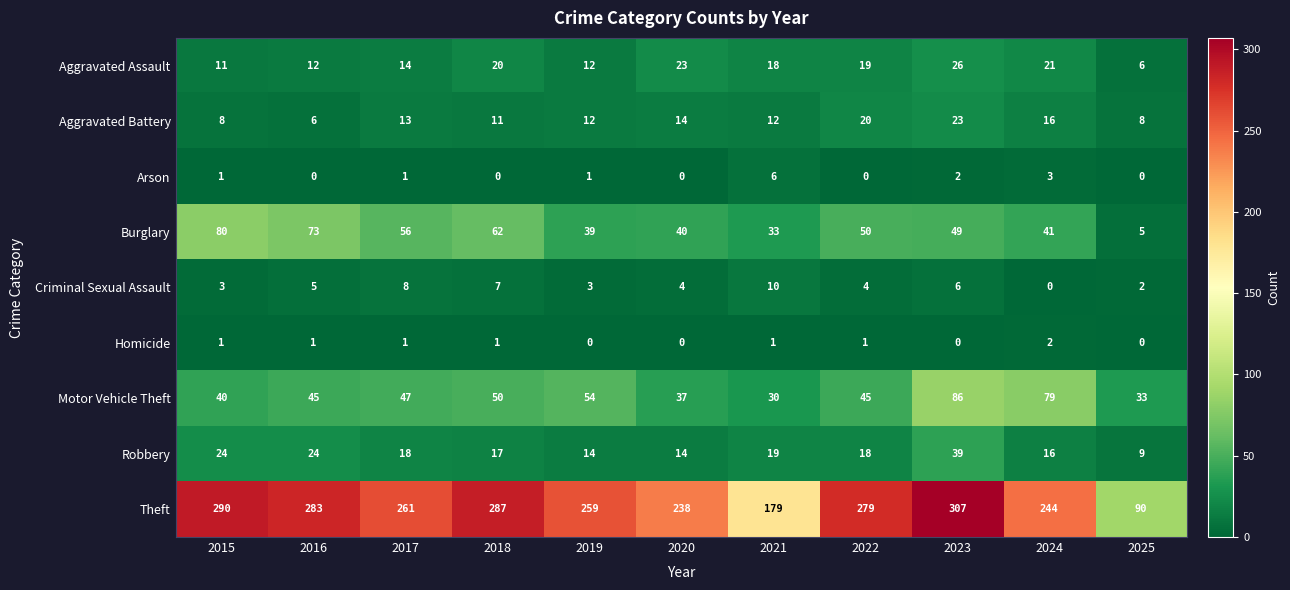

Where does the Theft series first go above 261?

2015